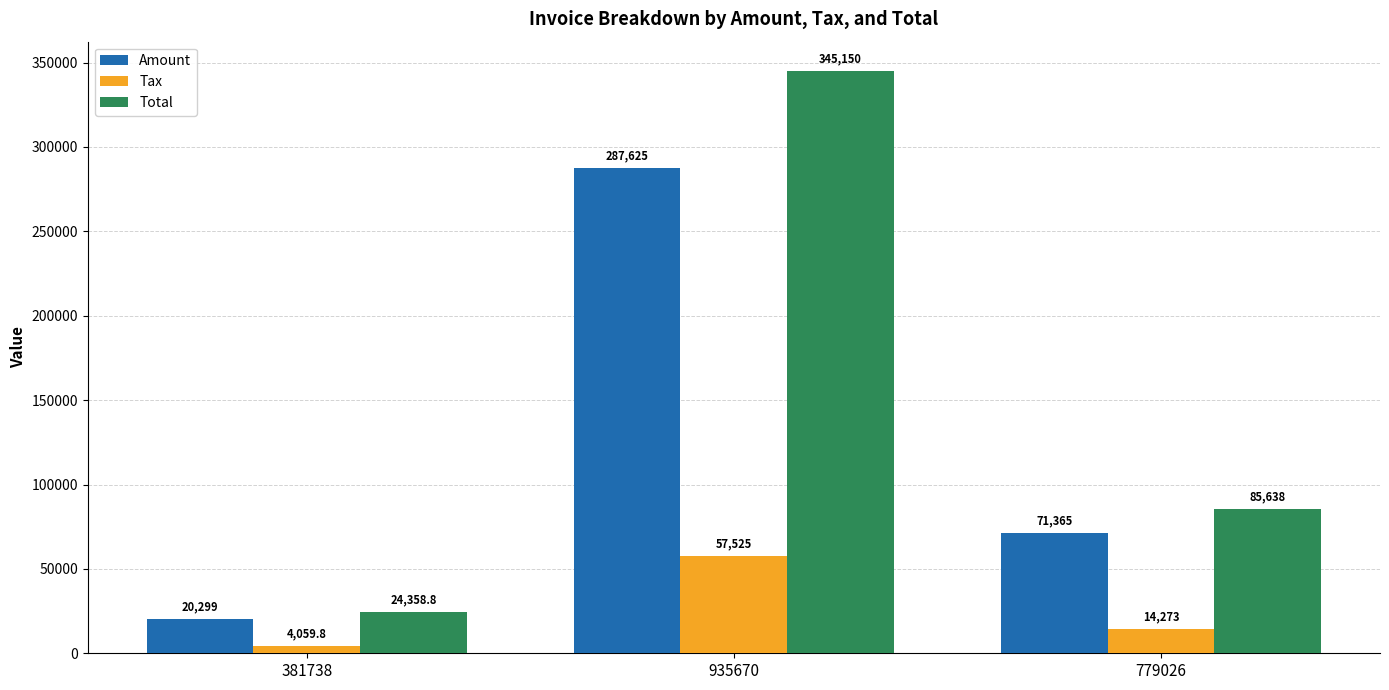

List the series in order of their overall mean, lowest first.

Tax, Amount, Total